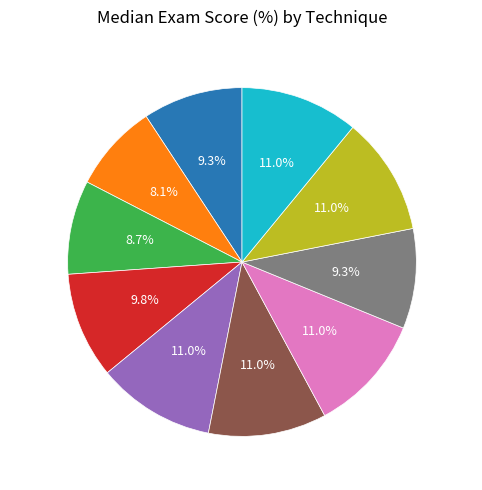

Which slice is the smallest?

Ochiai1